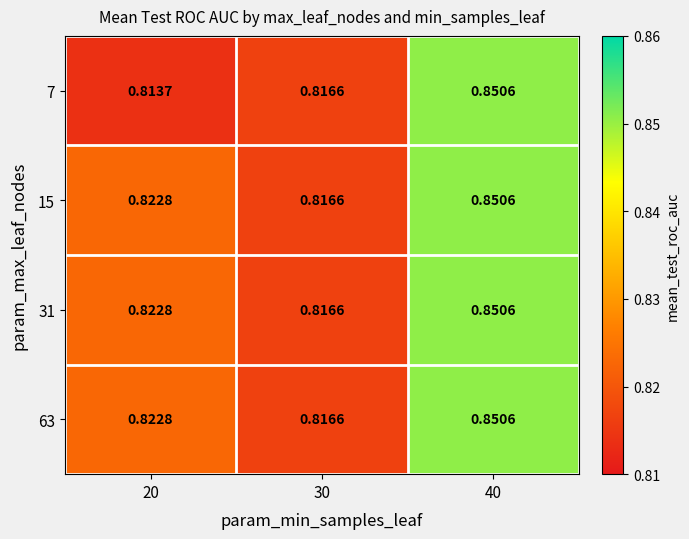

Is the value of 7 at 30 greater than the value of 15 at 40?

No